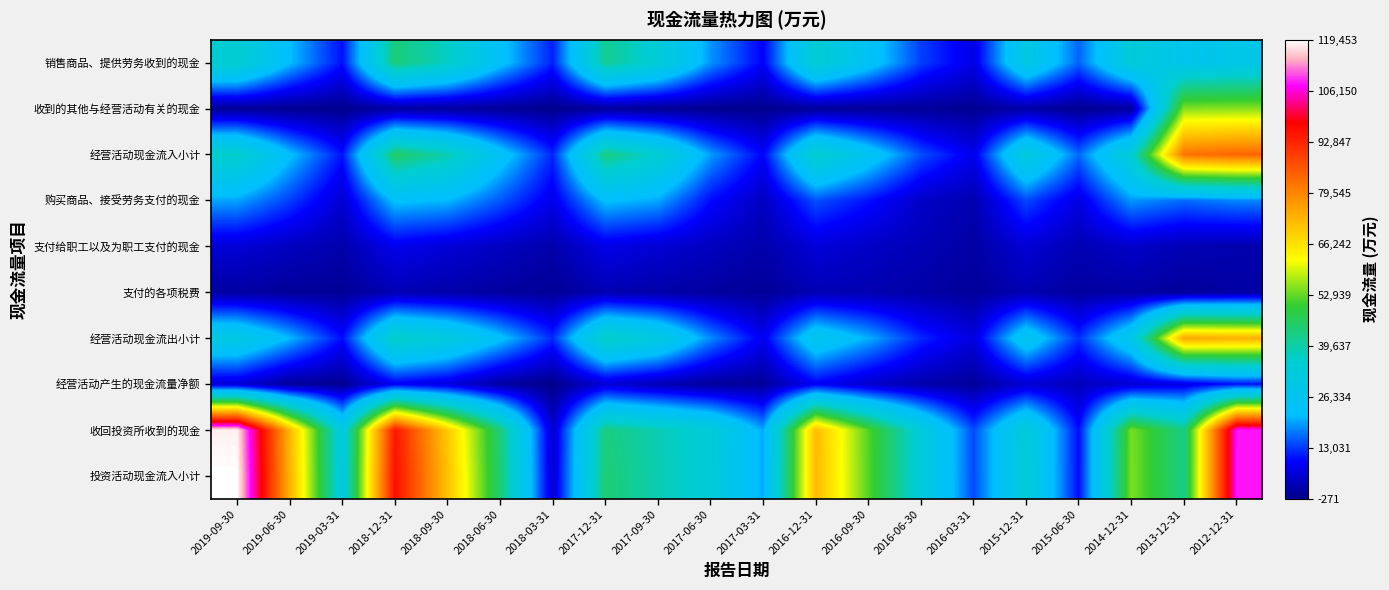

What is the total value across all series at 2012-12-31?

490232